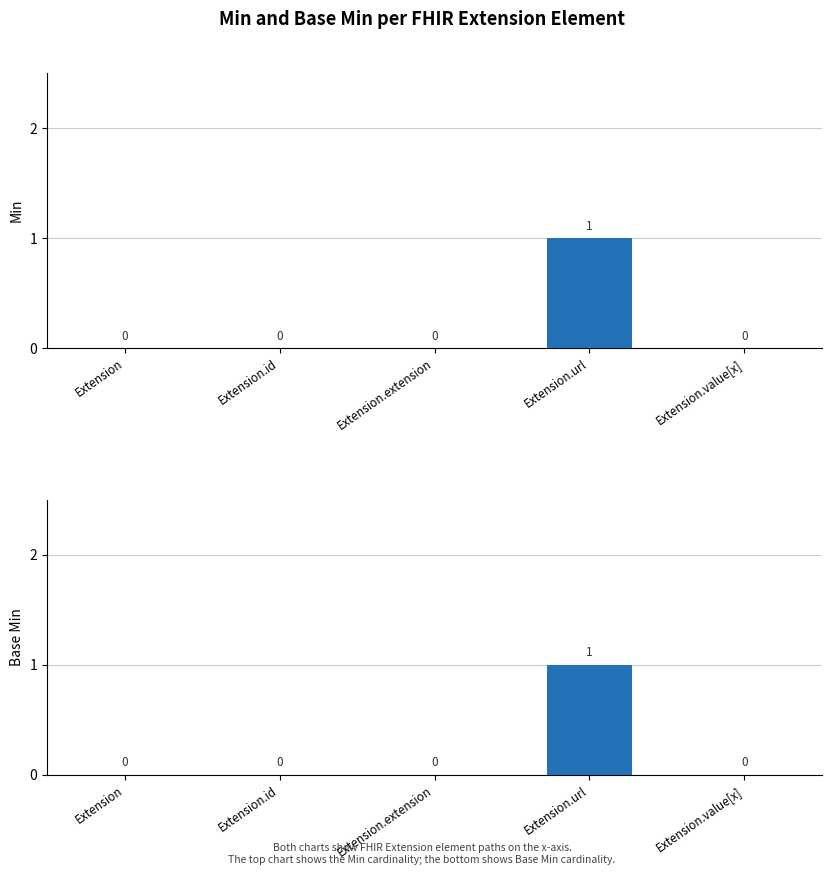

Which category has the highest value across all series?

Extension.url